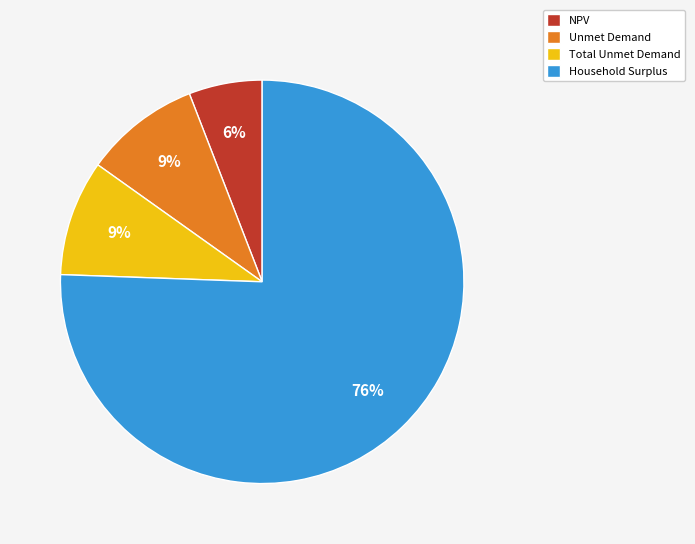

True or false: Unmet Demand accounts for 20% of the total.

False